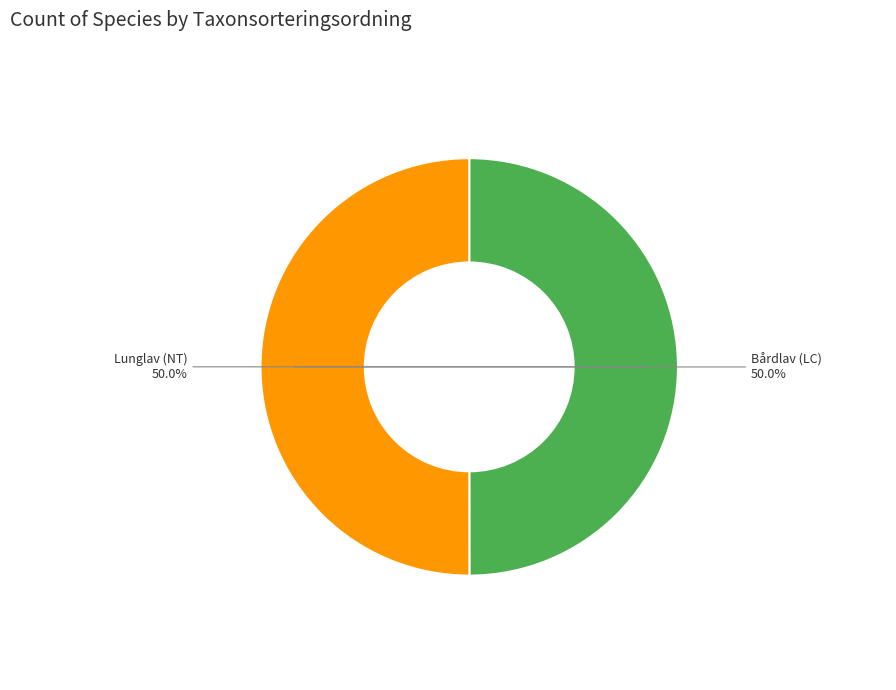

Approximately how many times larger is the value at Bårdlav (LC) compared to Lunglav (NT)?

1.0